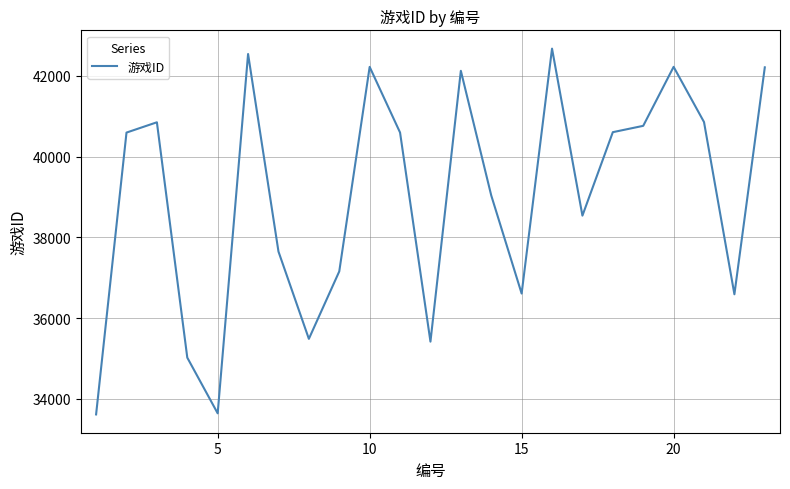

What is the minimum value shown in the chart?

33613